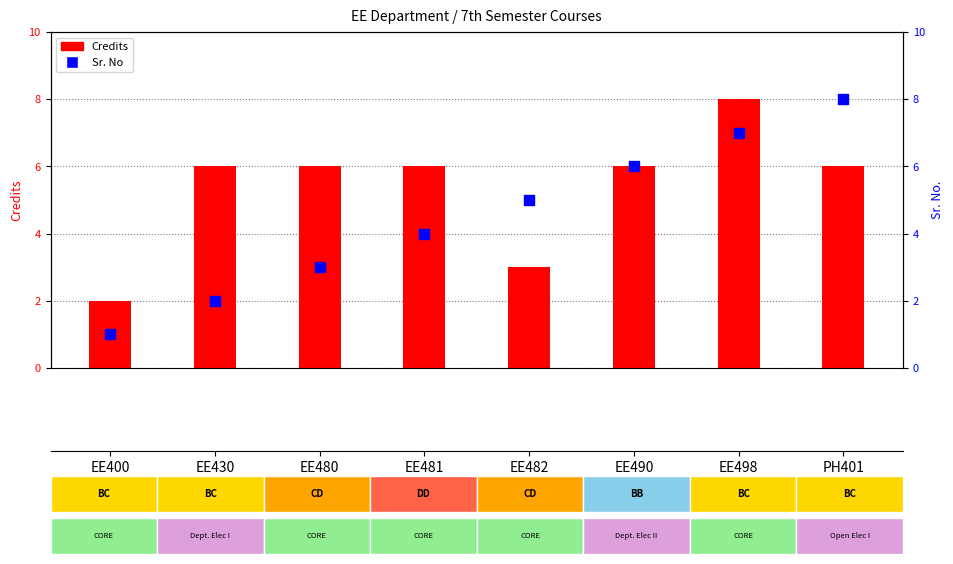

Which series has the largest total across all categories?

Credits